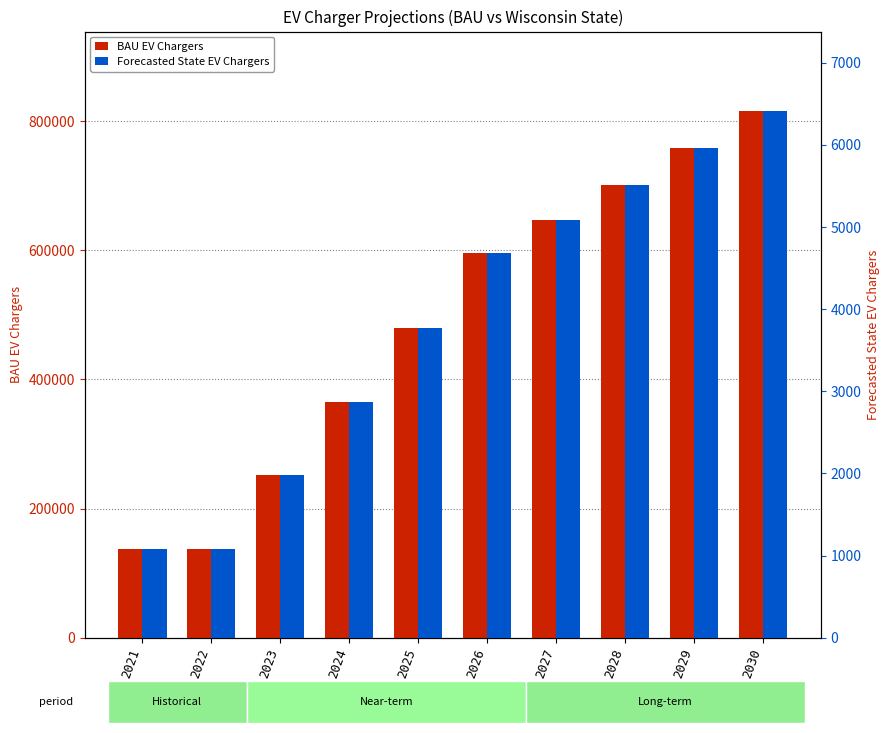

Reading left to right, transcribe all the data shown in this chart.

BAU EV Chargers: 2021=137902	2022=137902	2023=251762	2024=364830	2025=479245	2026=595164	2027=647673	2028=702003	2029=758235	2030=816526
Forecasted State EV Chargers: 2021=1084	2022=1084	2023=1979	2024=2868	2025=3767	2026=4678	2027=5091	2028=5518	2029=5960	2030=6418